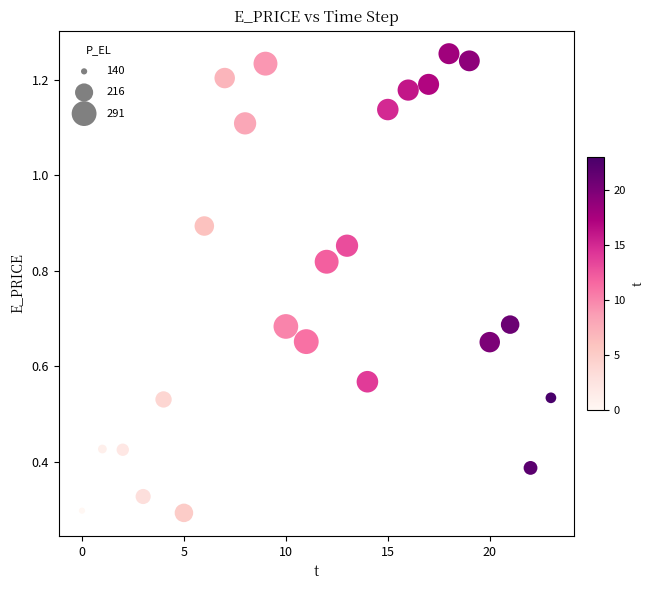

What is the range of Y values (max minus min)?

1.0